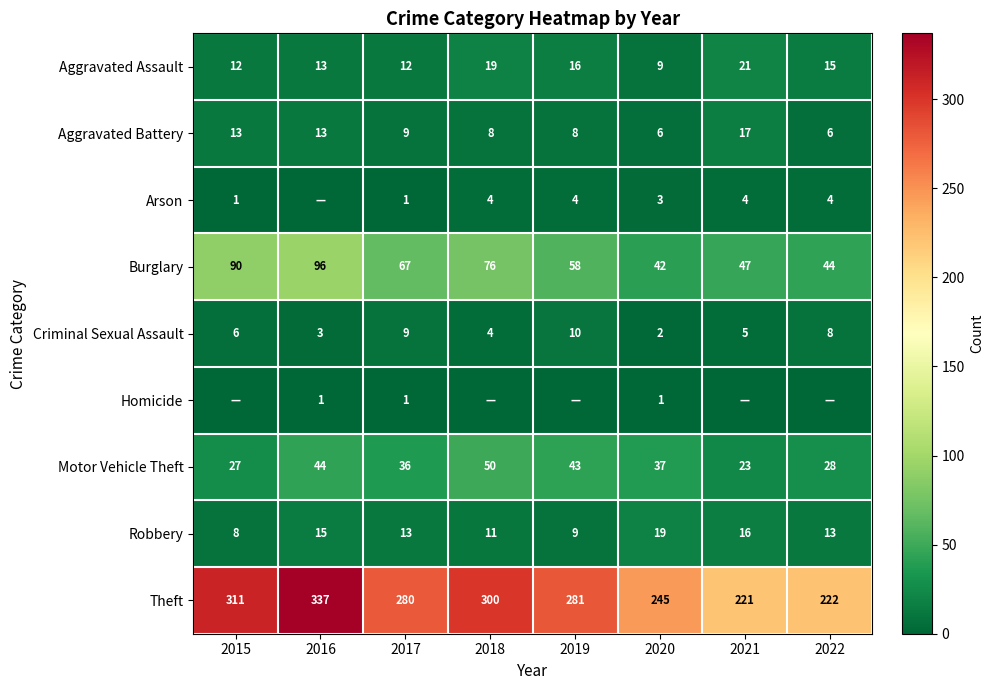

What is the maximum value for Criminal Sexual Assault?

10